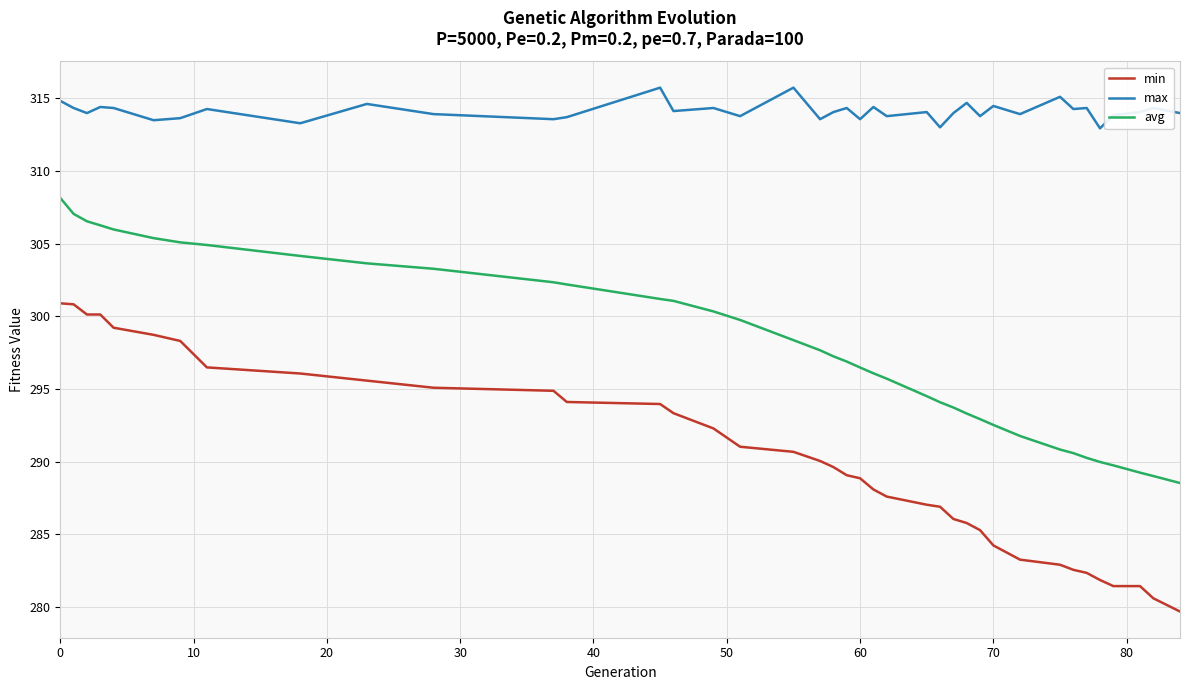

What is the greatest value displayed?

315.7